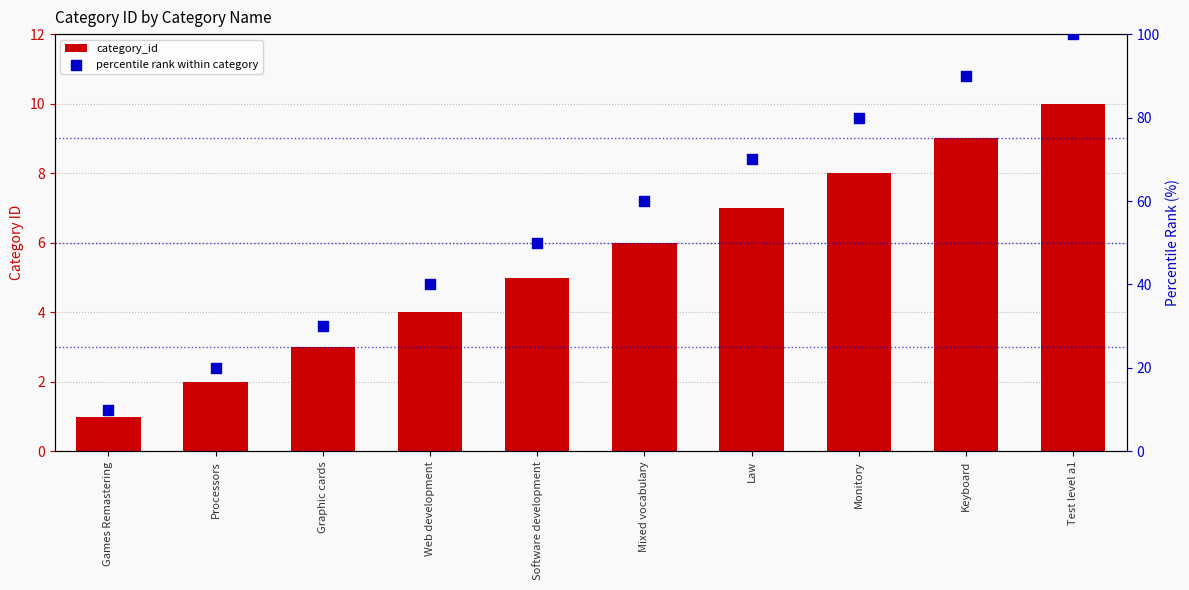

At which category is the sum across all series the highest?

Test level a1